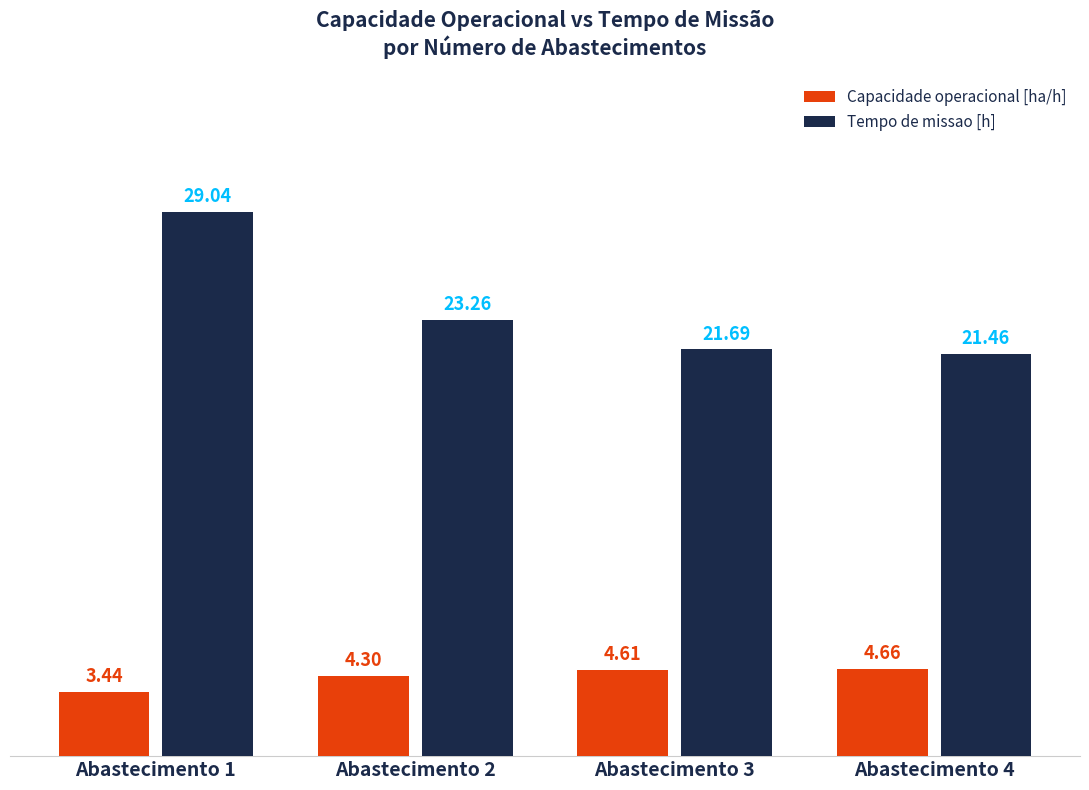

What is the sum of all Capacidade operacional [ha/h] values?

17.0